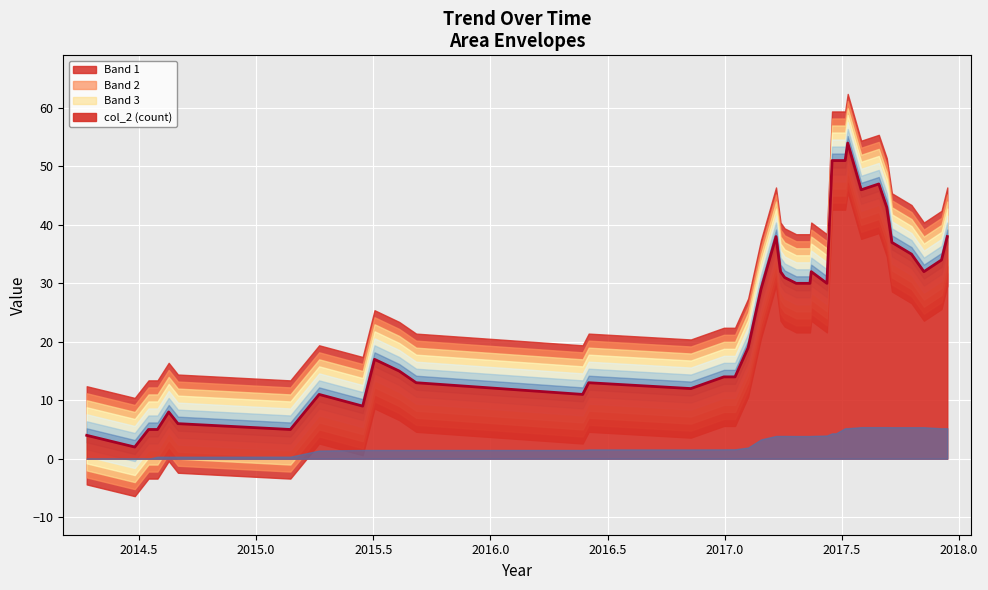

What is the maximum value shown in the chart?

54